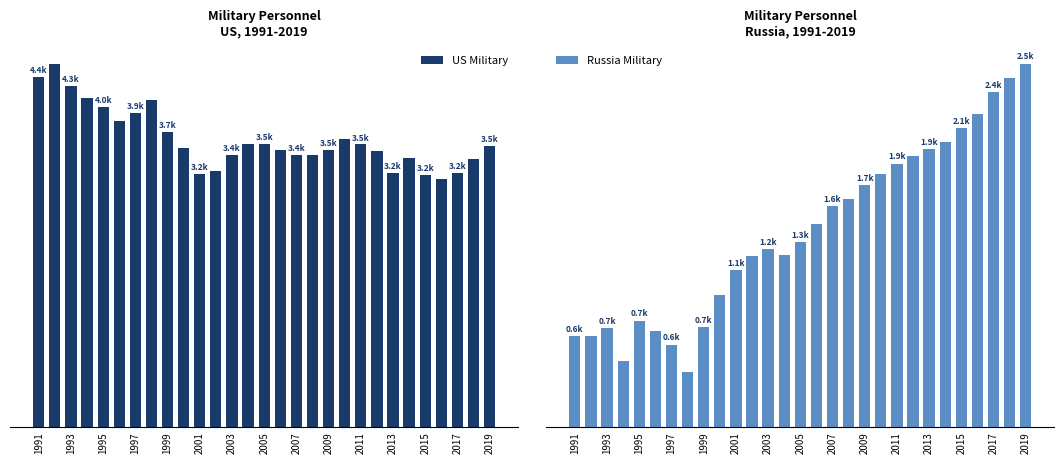

Which has a higher value, 2001 or 2009?

2009